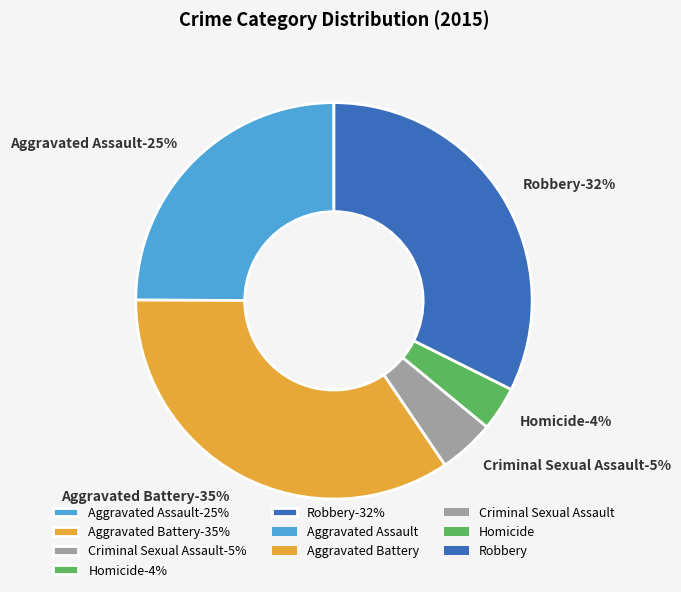

To the nearest percent, what percentage of the pie is Aggravated Assault?

25%